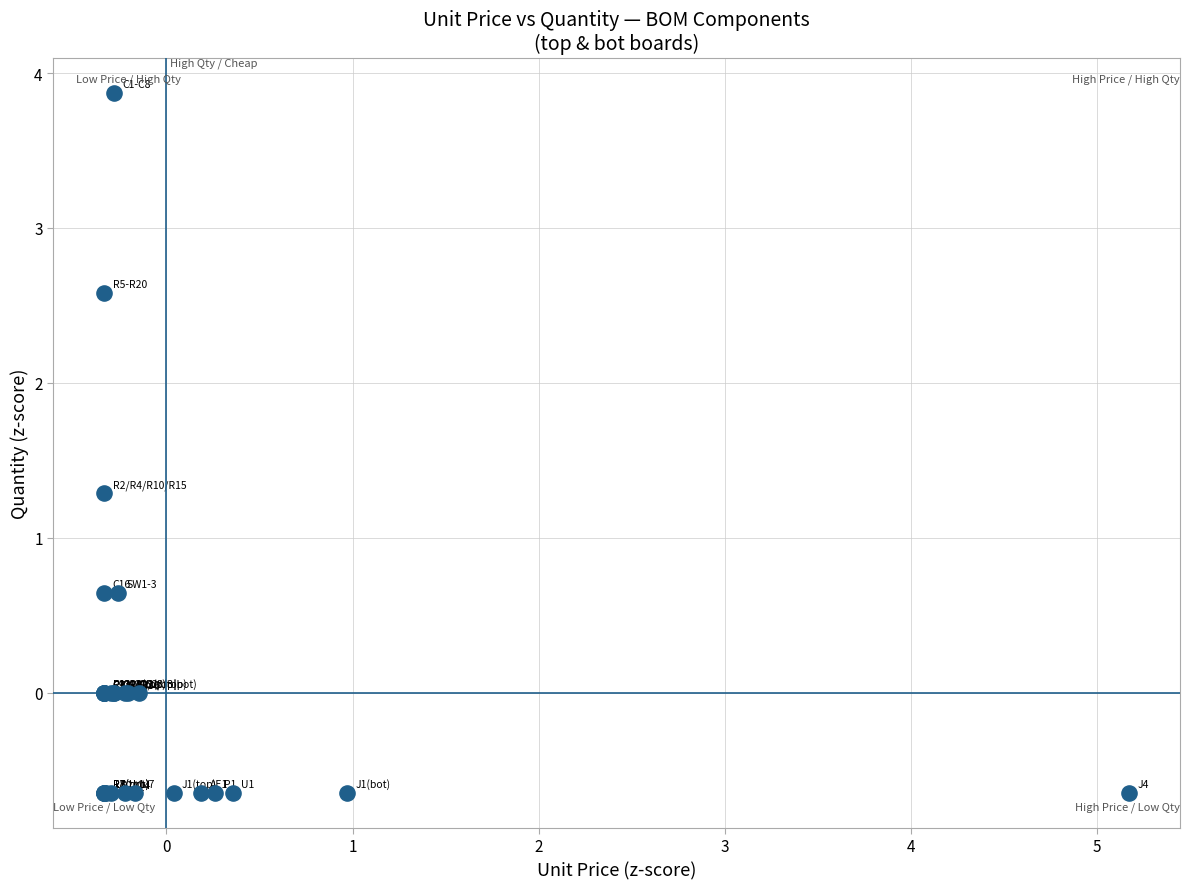

What Y value in the scatter plot is closest to 1?

1.3